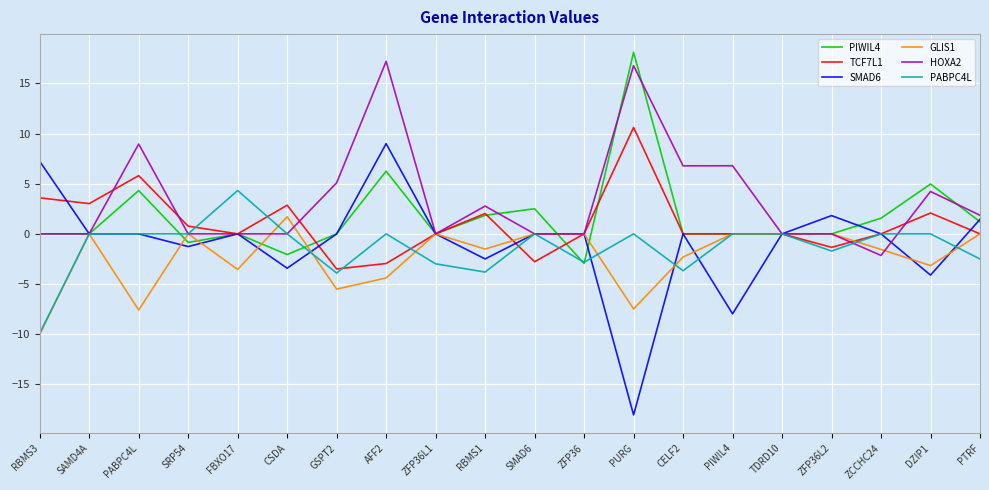

True or false: HOXA2 and GLIS1 cross at least once.

True